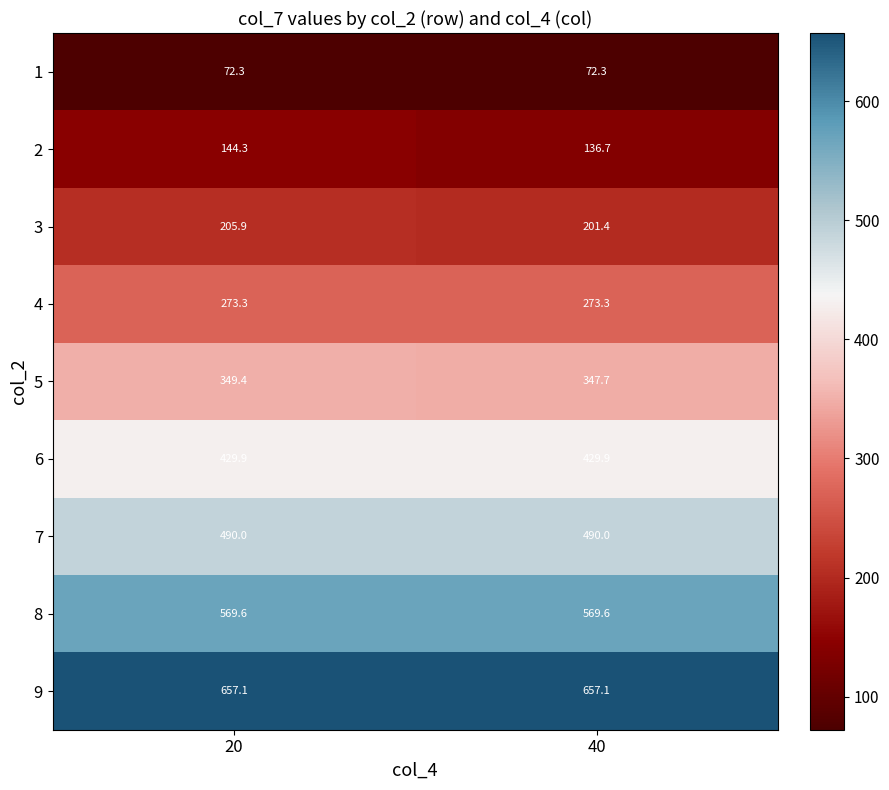

How many distinct data groups are displayed?

9